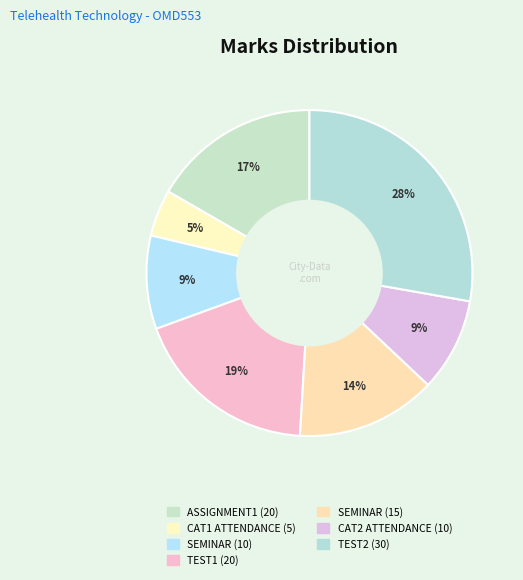

To the nearest percent, what percentage of the pie is SEMINAR (15)?

14%